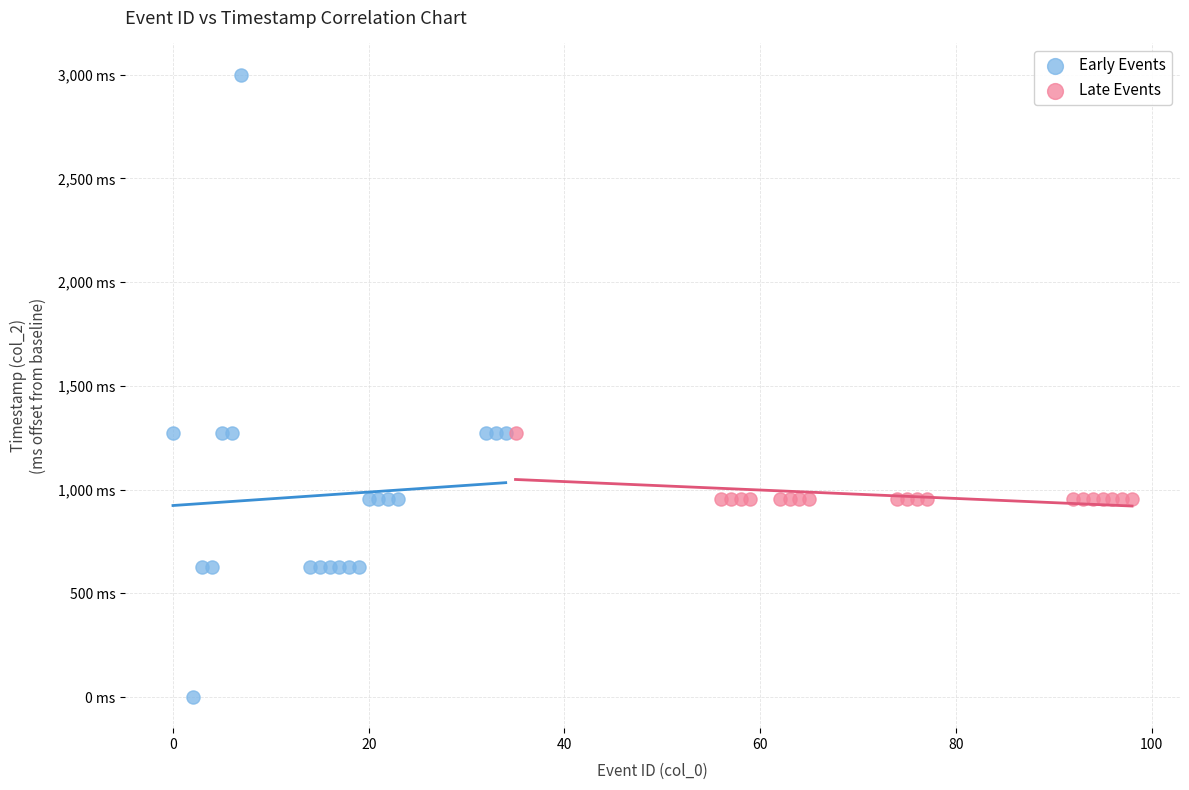

Which series has the widest spread of Y values?

Early Events